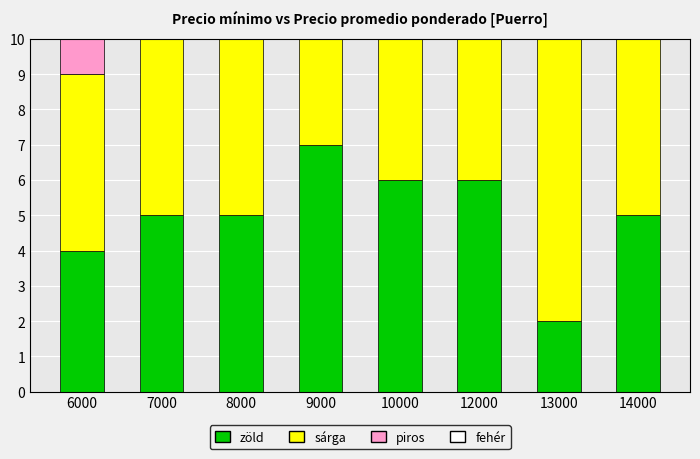

Rank the series by their maximum value, from highest to lowest.

sárga, zöld, piros, fehér